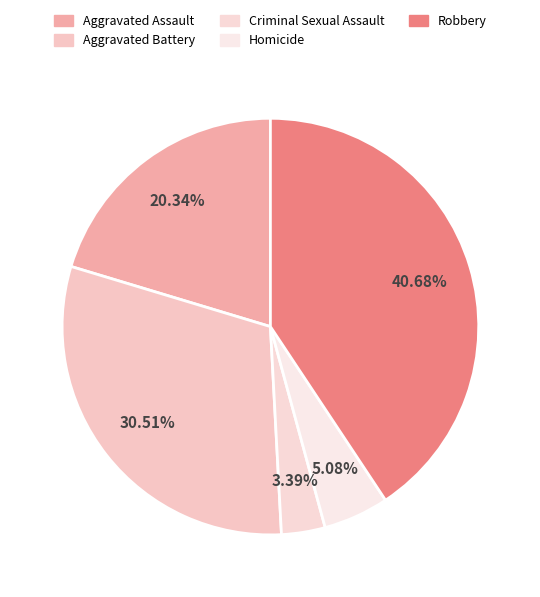

Which slice is the largest?

Robbery